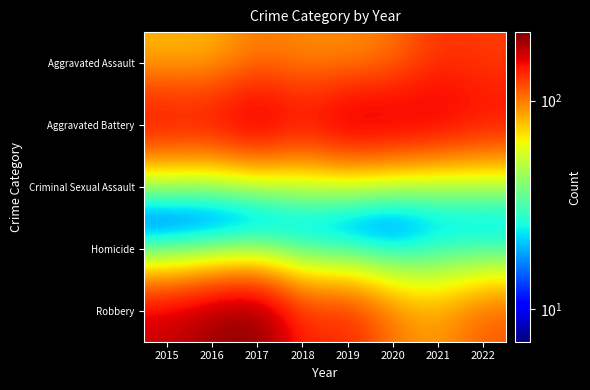

At which category is the sum across all series the highest?

2017